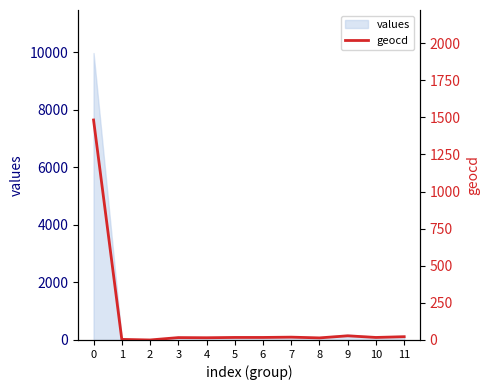

What is the sum of the values at 5 and 7?

36